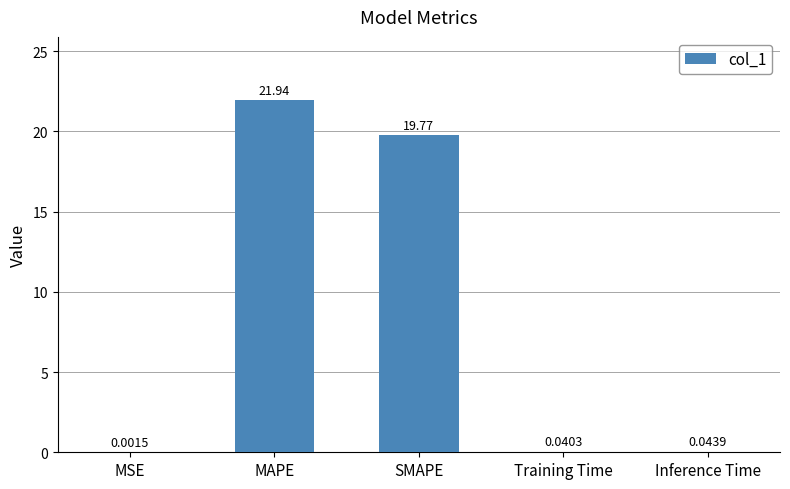

Which label corresponds to the largest value in the chart?

MAPE